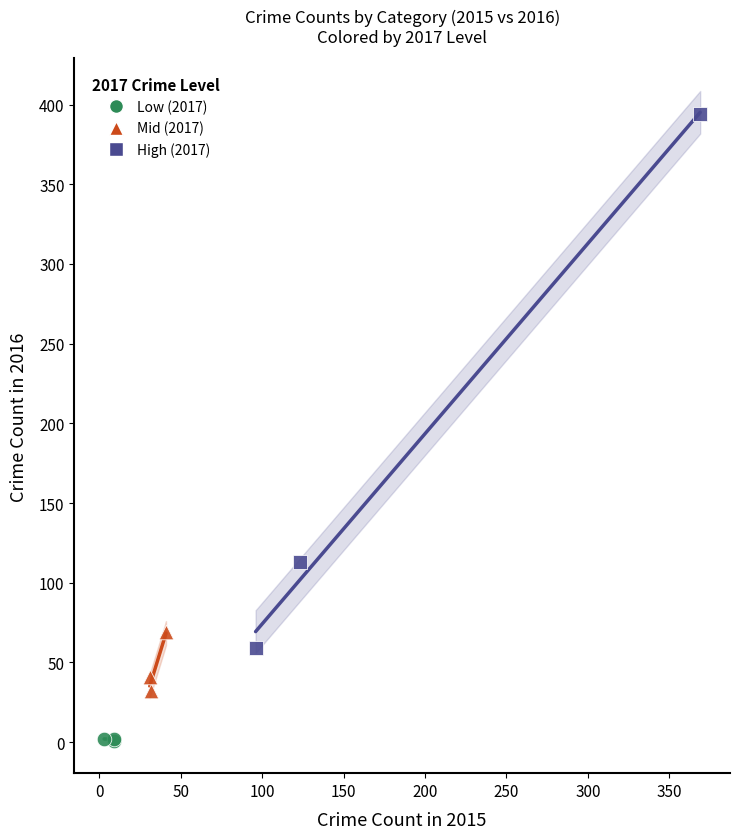

Which series reaches the maximum Y coordinate?

High (2017)